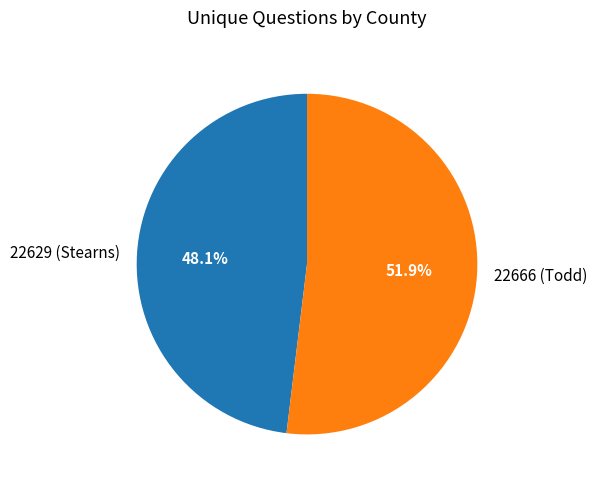

Combined, what portion of the pie is 22666 (Todd) and 22629 (Stearns)?

100.0%